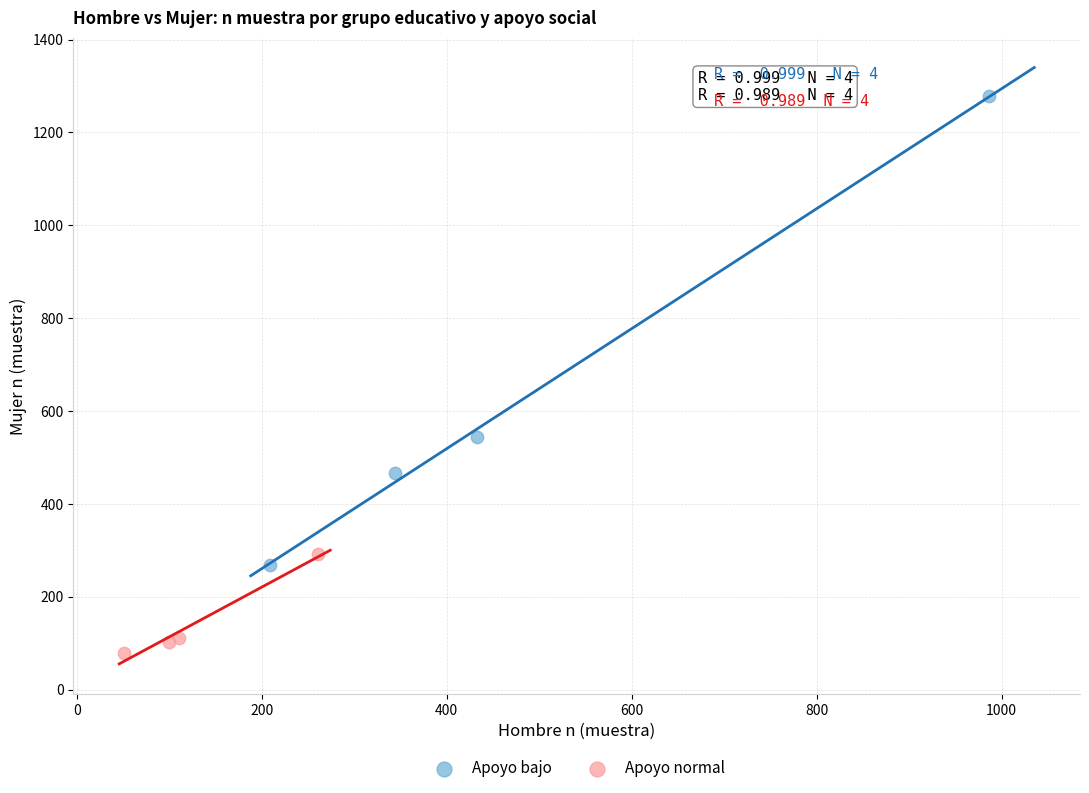

Which series has the largest Y range (max minus min)?

Apoyo bajo